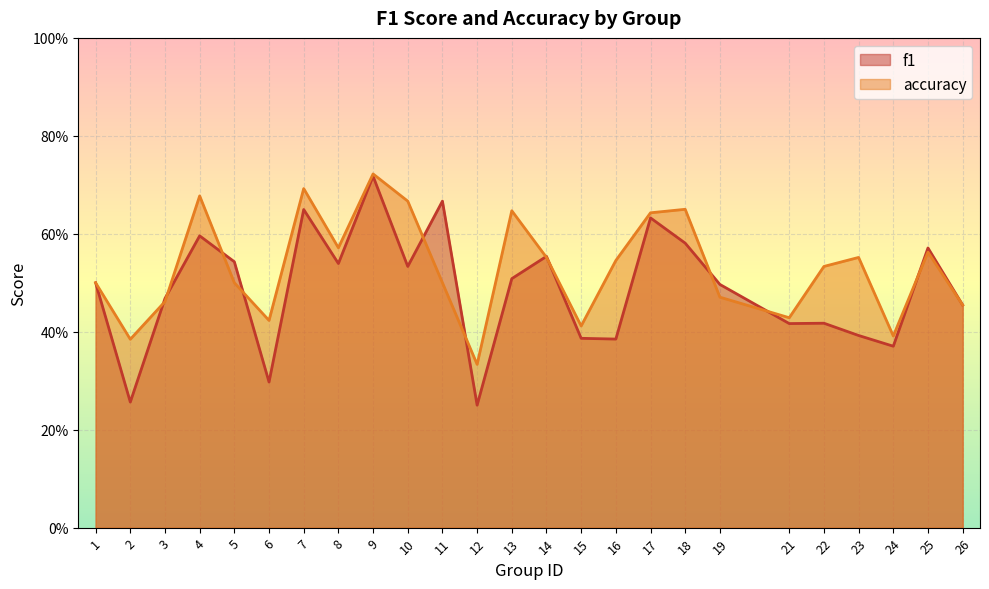

Which category has the highest value across all series?

9